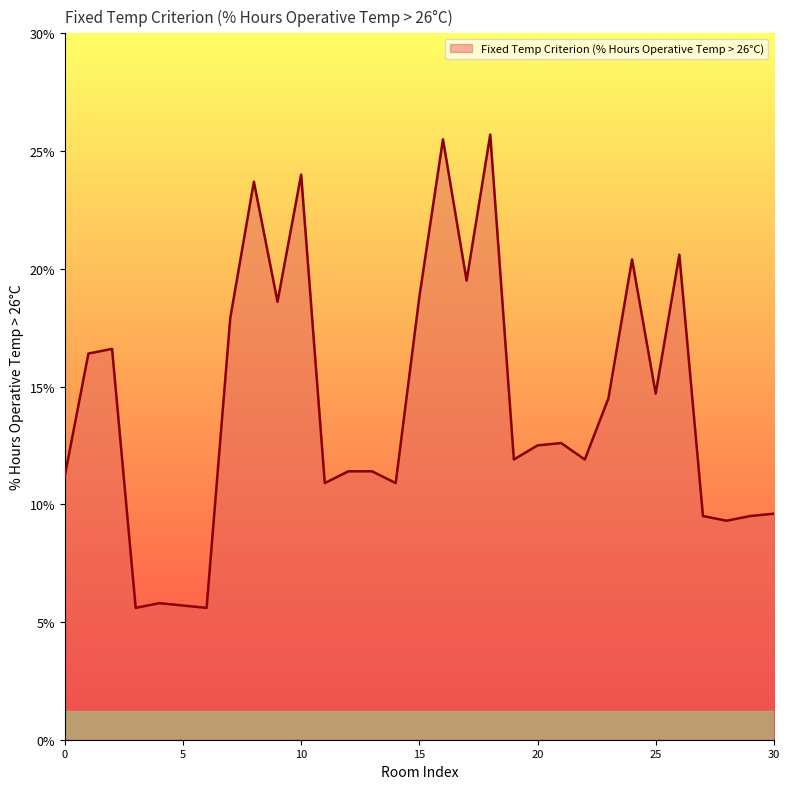

What is the minimum value shown in the chart?

5.6